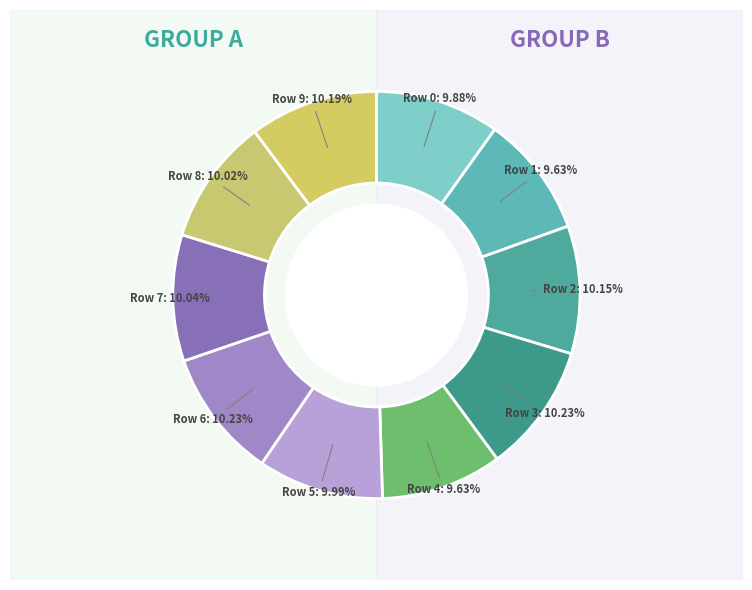

To the nearest percent, what is the average slice percentage?

10%